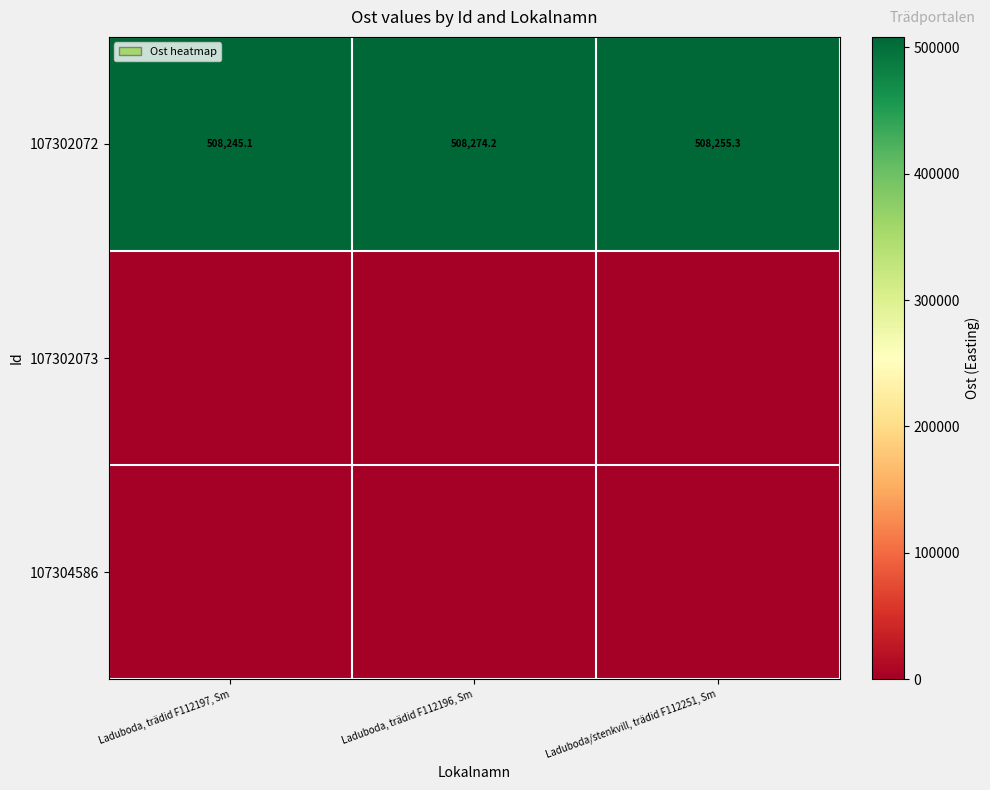

List the labels in order of 107302072 value, largest first.

Laduboda, trädid F112196, Sm, Laduboda/stenkvill, trädid F112251, Sm, Laduboda, trädid F112197, Sm